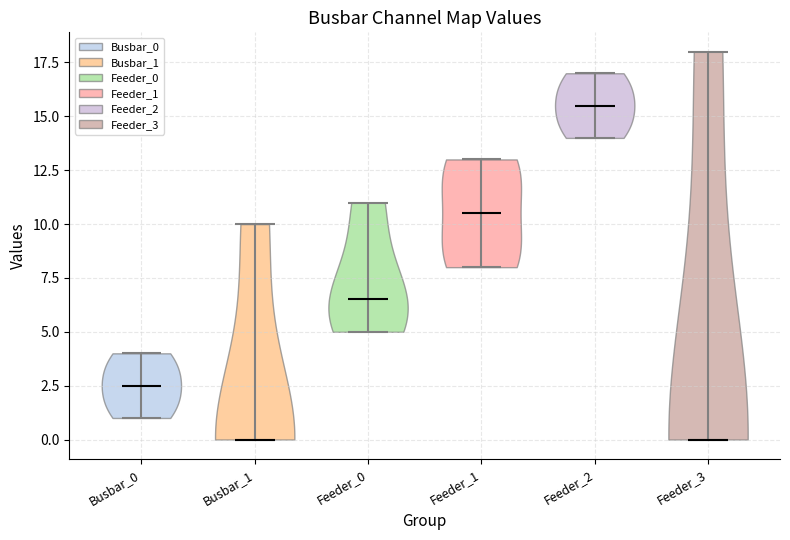

What is the highest point the violin for Feeder_2 reaches on the y-axis? The values are not printed on the chart, so give them approximately, as read against the axis.

17.0